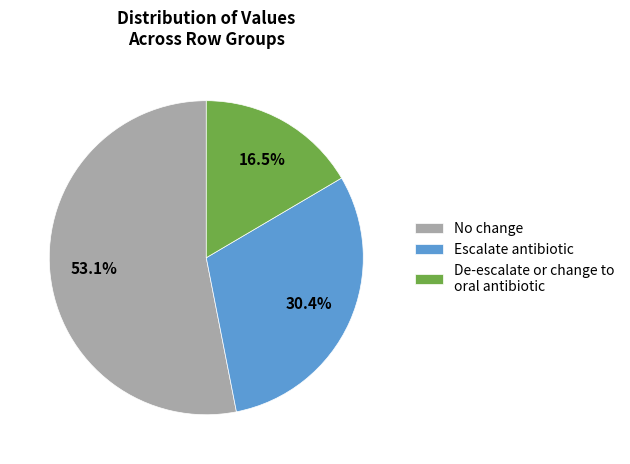

Which slice is the largest?

No change